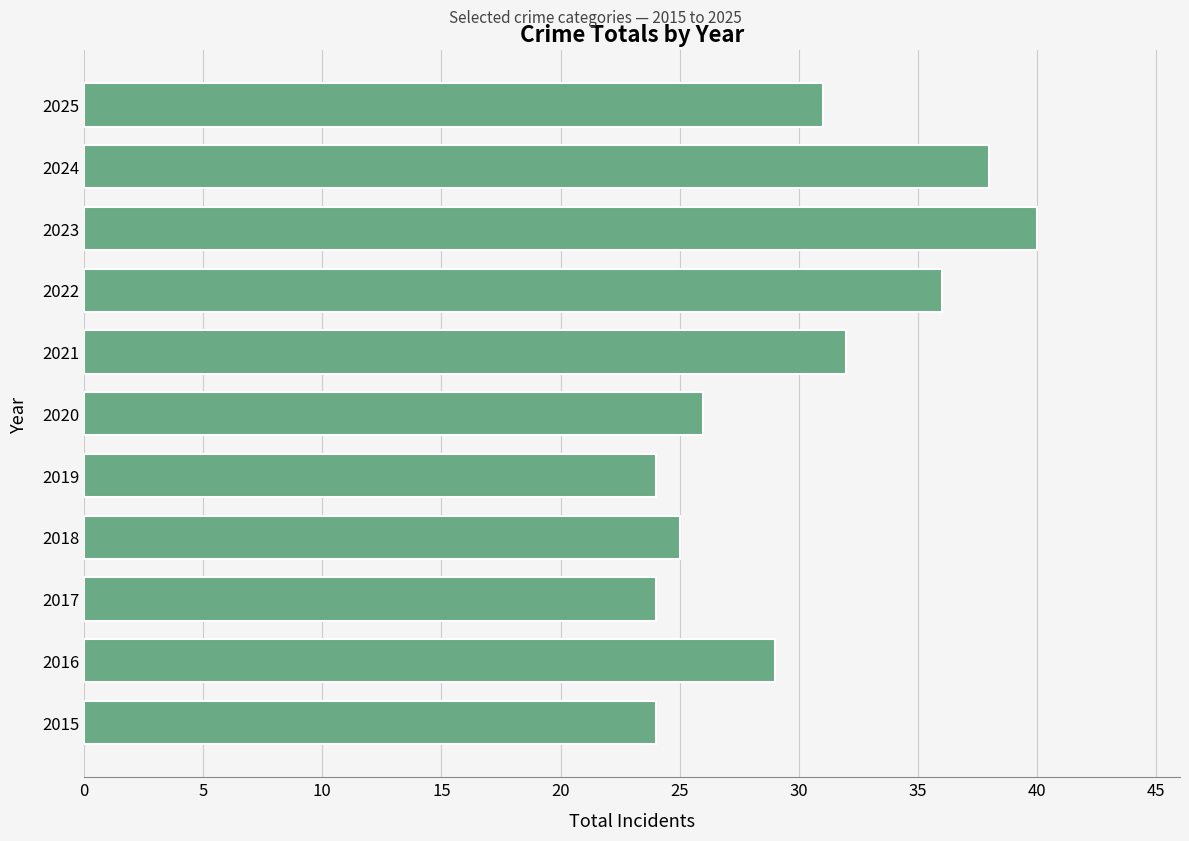

What is the difference between the maximum and minimum values?

16